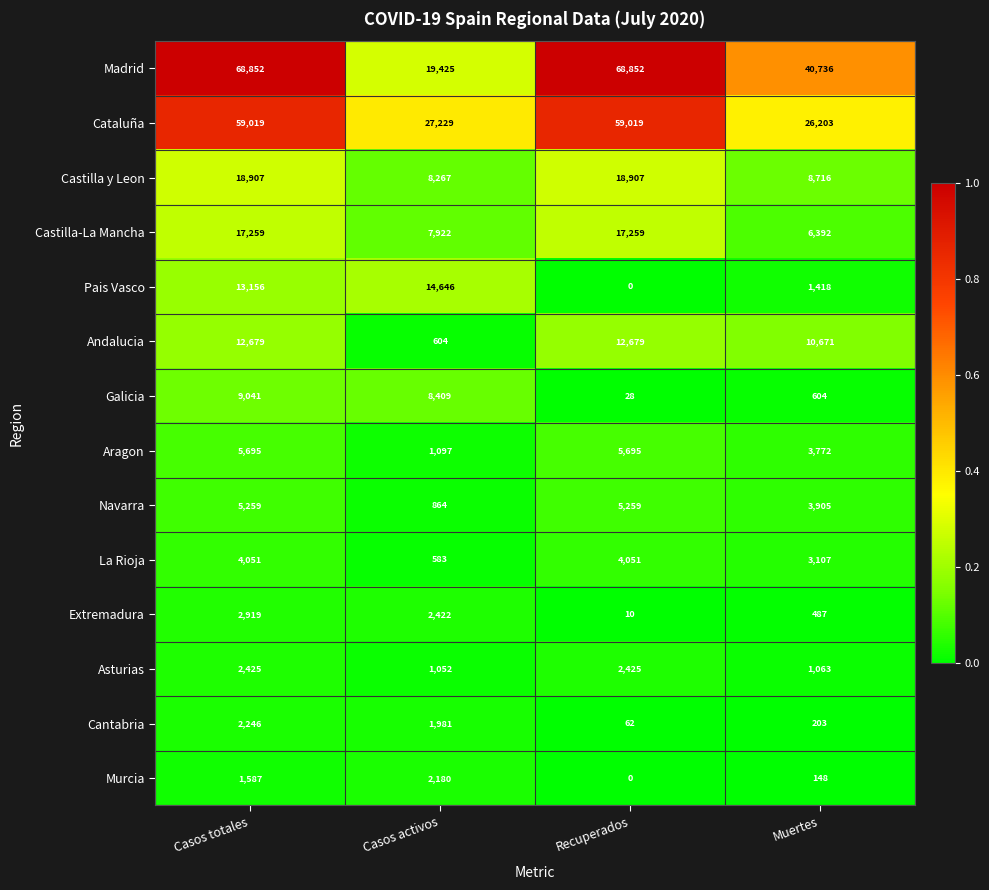

Which series changed the most between Casos activos and Recuperados?

Madrid